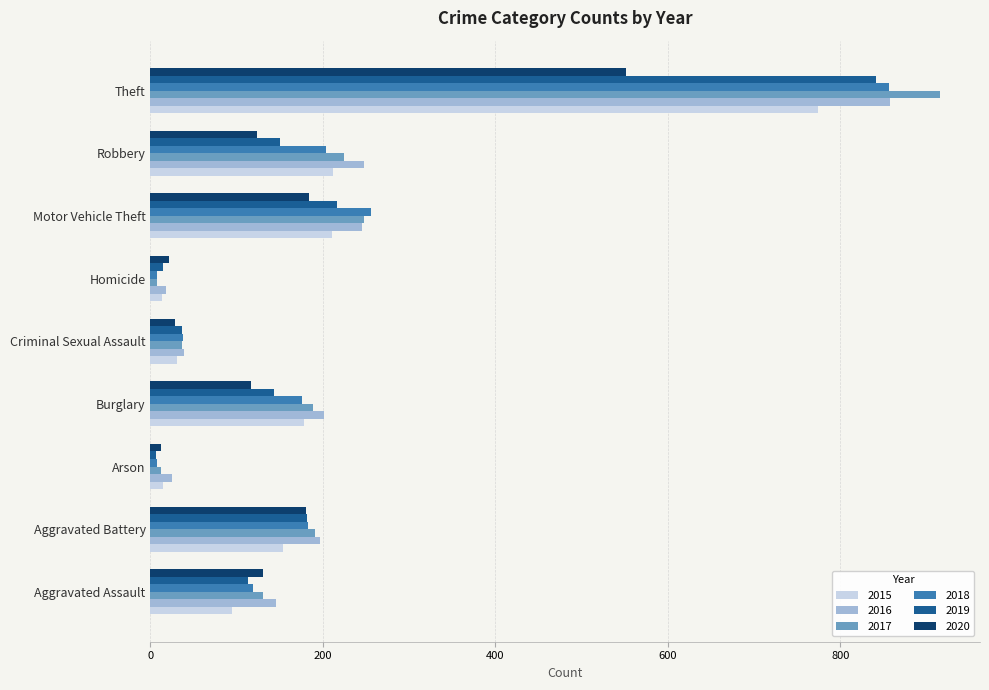

Which series has the widest spread of values?

2017